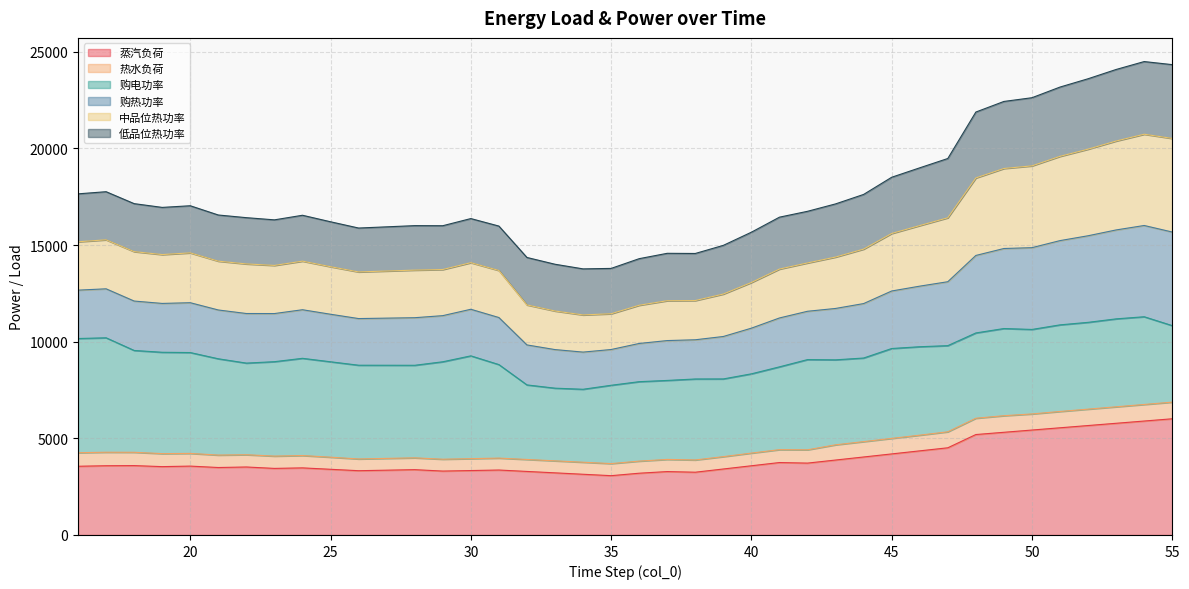

What is the spread (max minus min) of values at 27?

12590.5